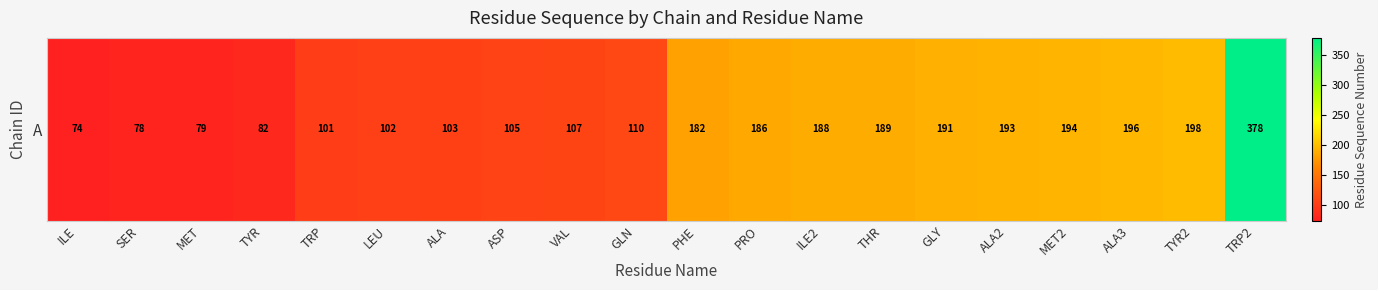

What is the minimum value shown in the chart?

74